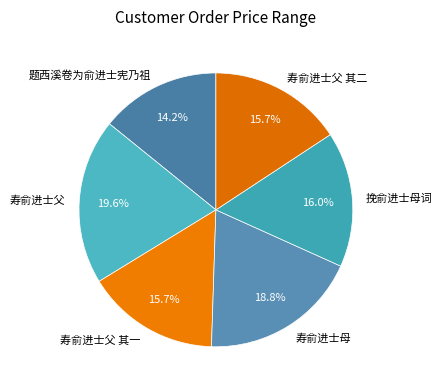

To the nearest percent, what is the average slice percentage?

17%